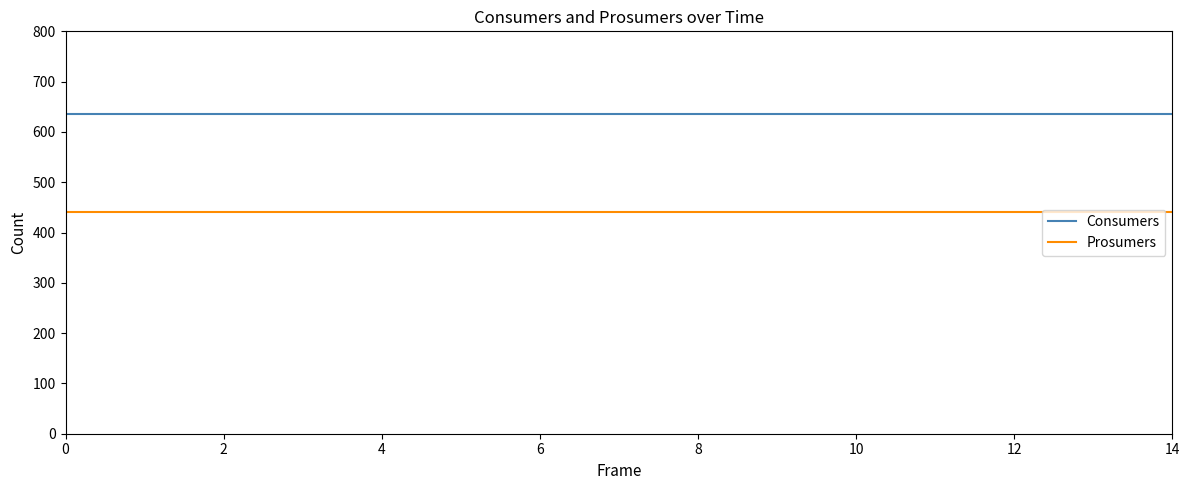

True or false: Prosumers and Consumers intersect in this chart.

False